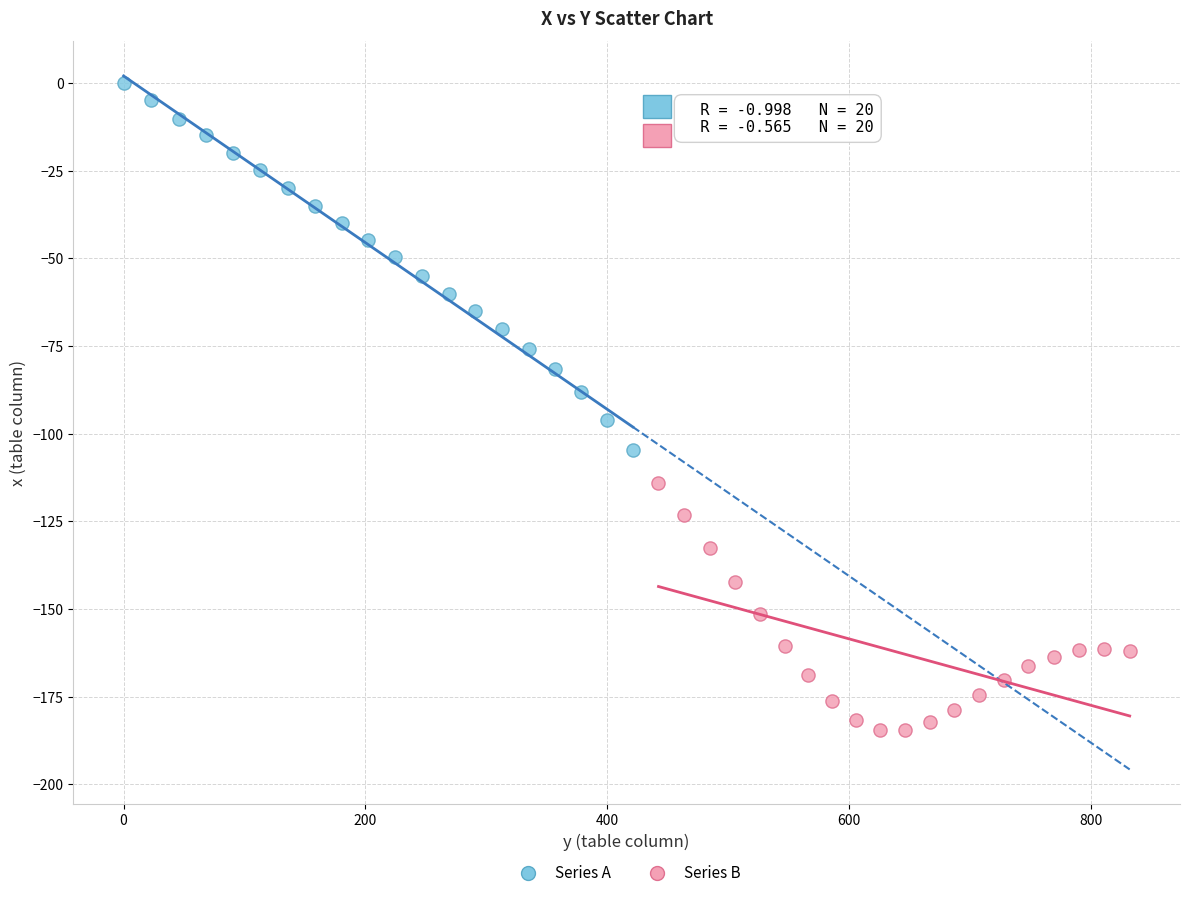

Which series has the widest spread of Y values?

Series A